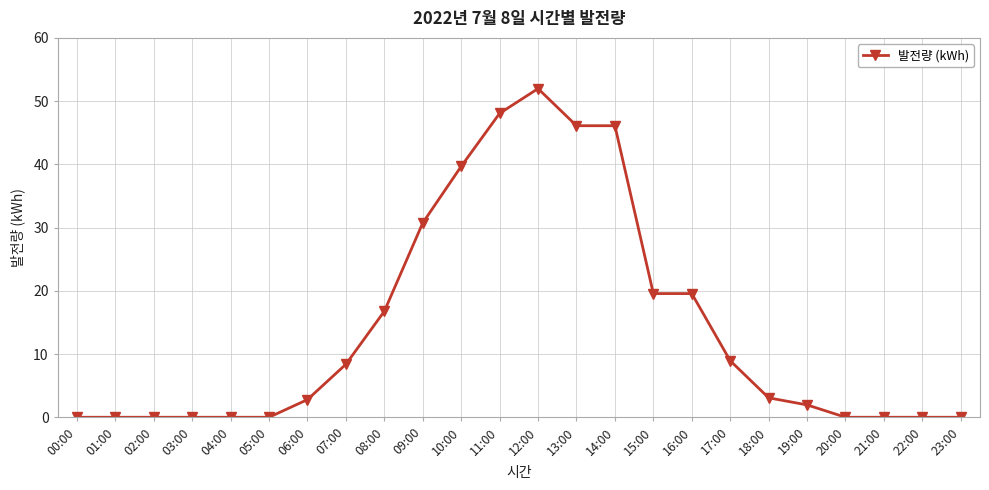

What is the label of the 17th point from the right?

07:00